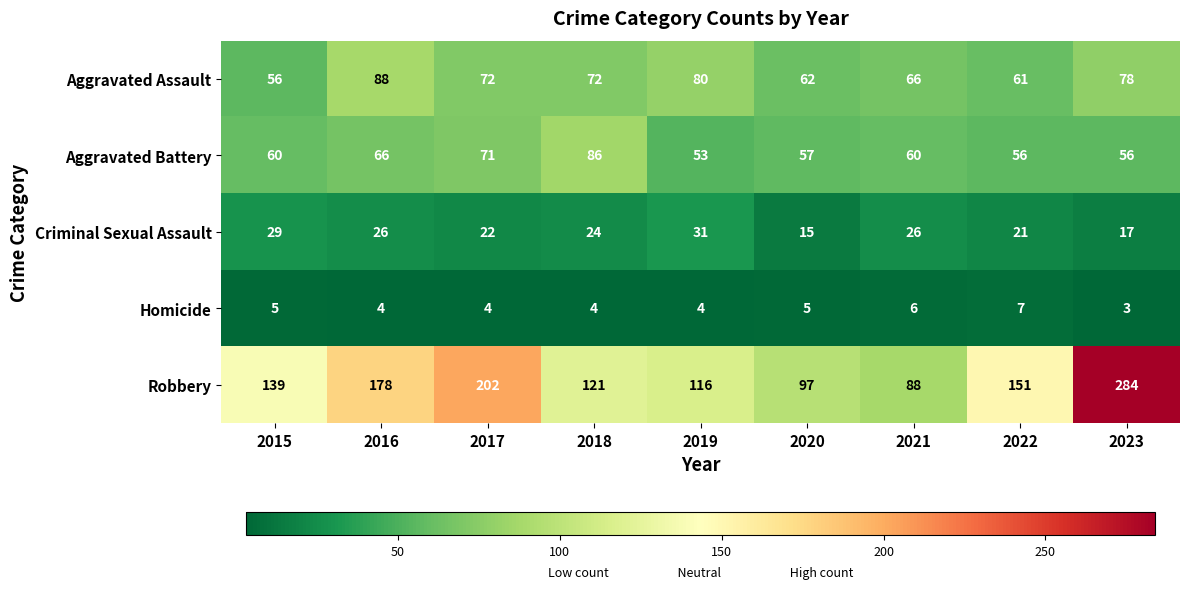

What is the average value of the Criminal Sexual Assault series?

23